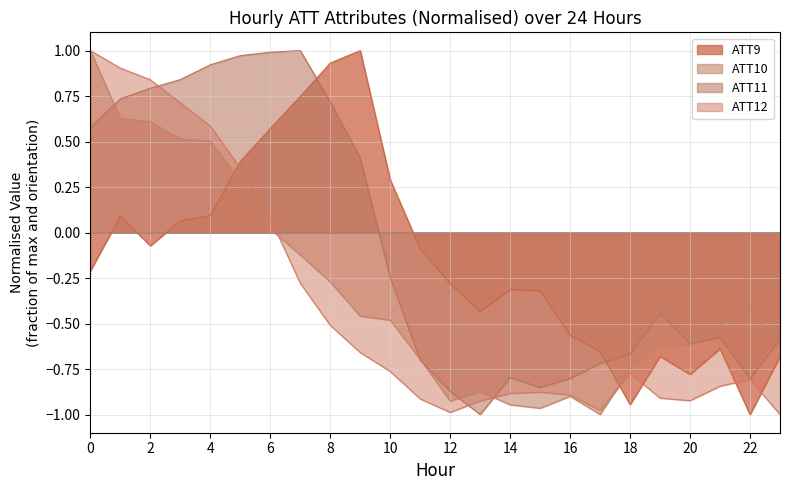

Is the value of ATT11 at 15 greater than the value of ATT9 at 19?

No